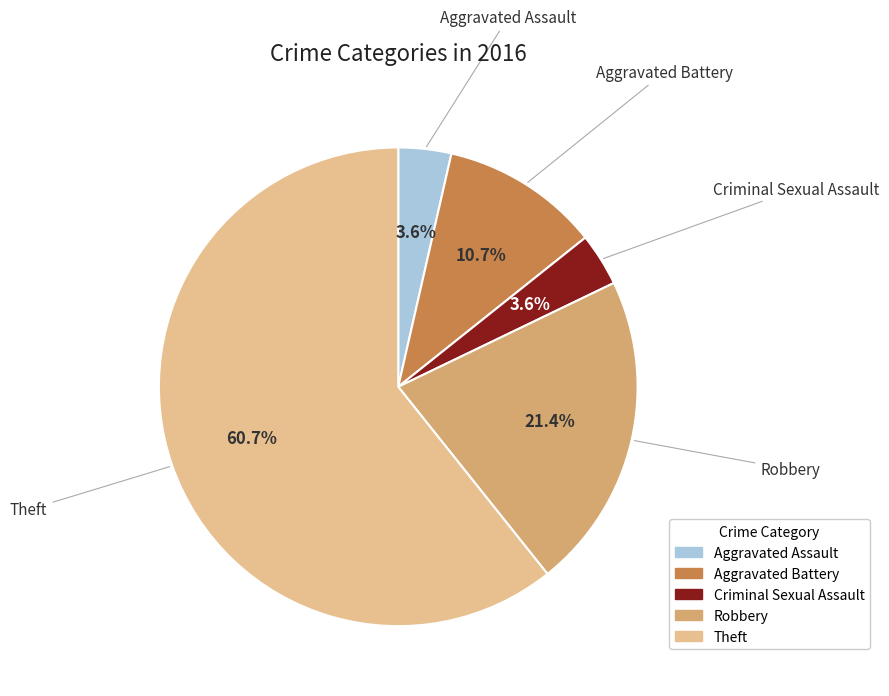

Which has a higher value, Aggravated Assault or Aggravated Battery?

Aggravated Battery